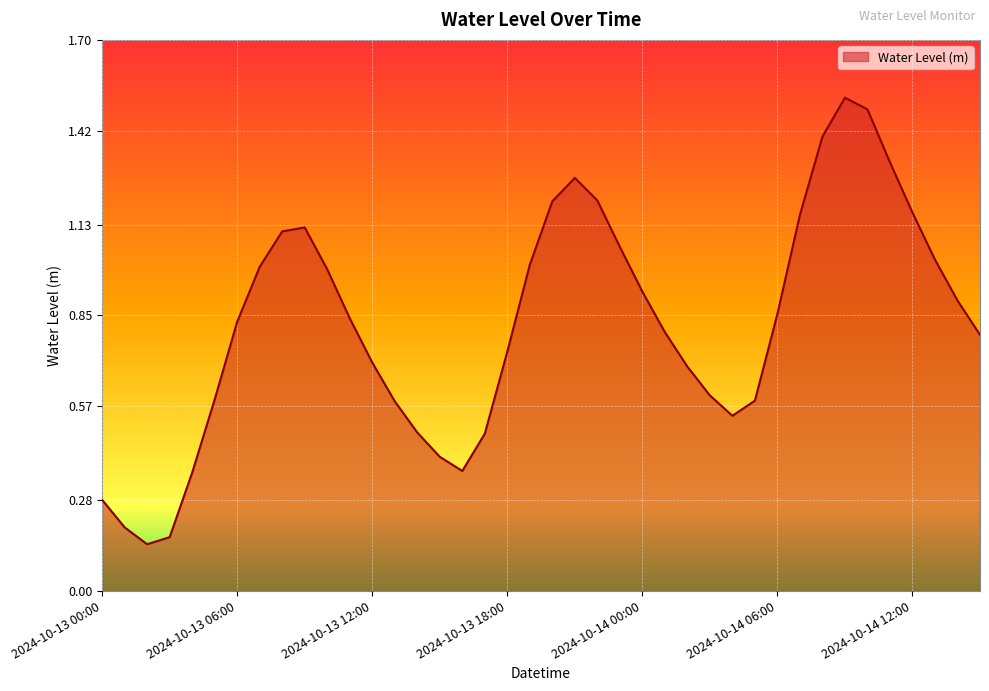

What is the difference between the maximum and minimum values?

1.4